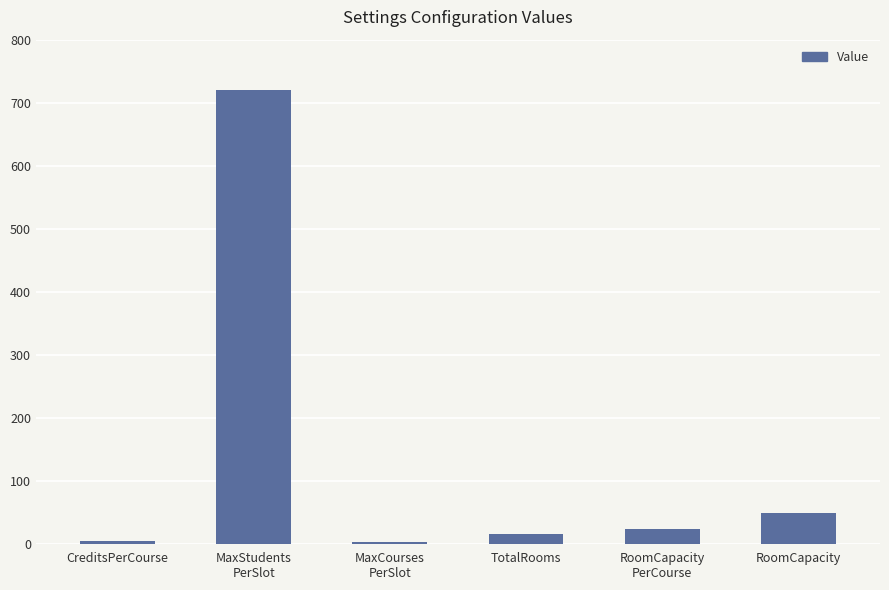

What is the greatest value displayed?

720